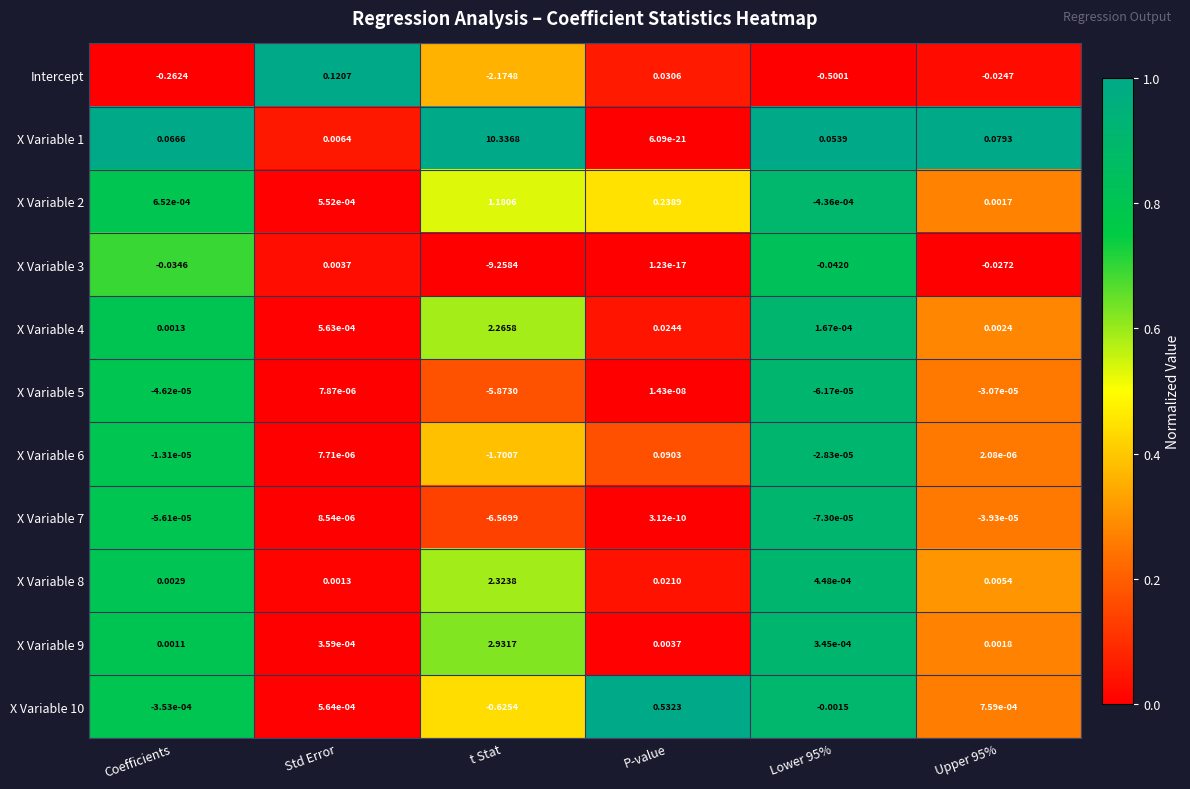

How many values in the X Variable 2 series exceed 0?

5